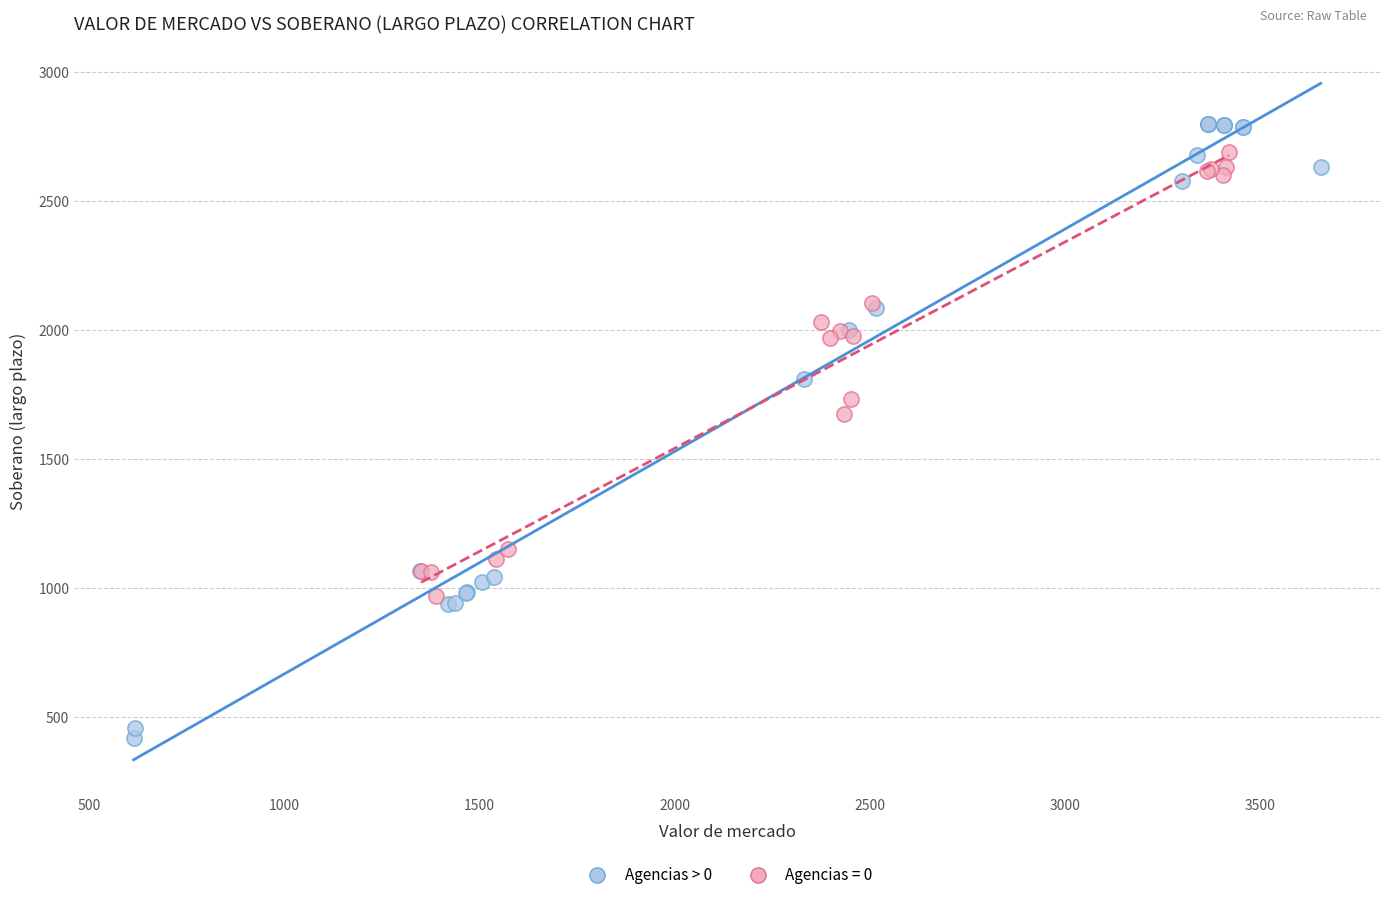

Which series has the widest spread of Y values?

Agencias > 0